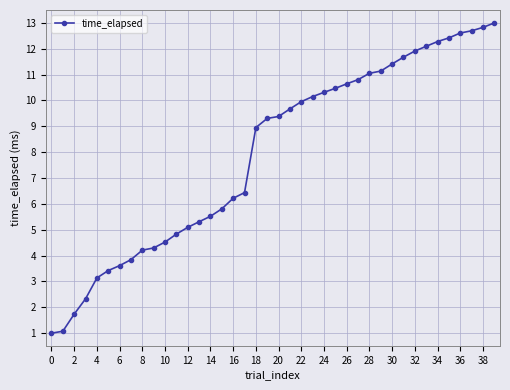

What is the minimum value shown in the chart?

1.0